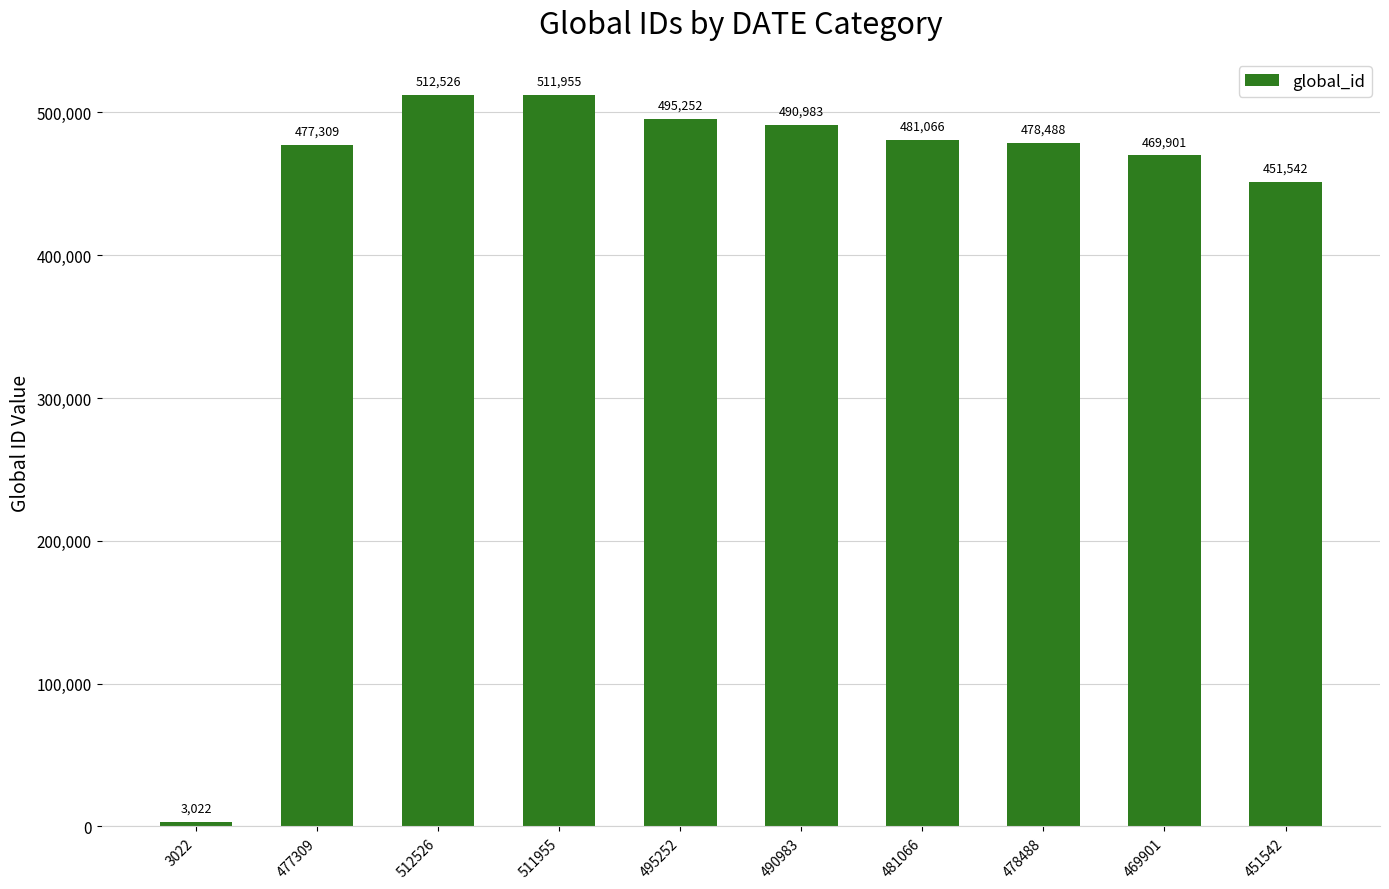

List the labels in order of value, smallest first.

3022, 451542, 469901, 477309, 478488, 481066, 490983, 495252, 511955, 512526